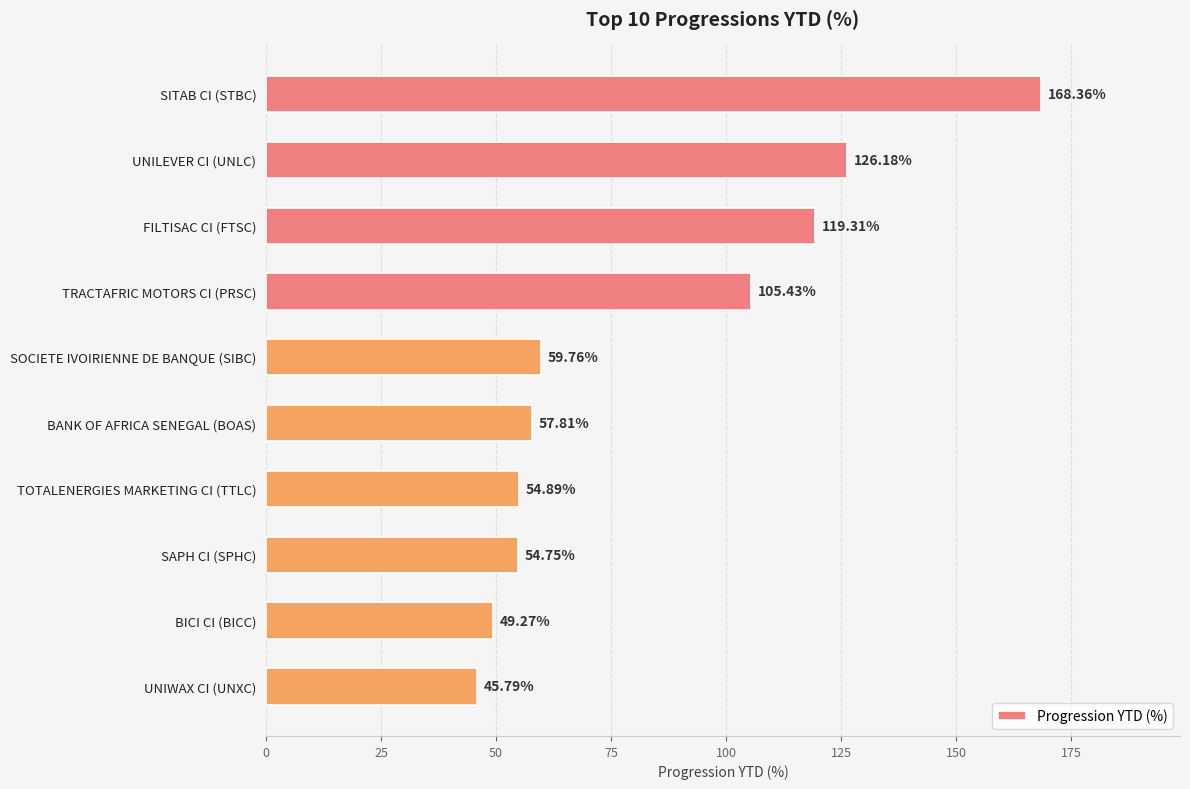

List the labels in order of value, smallest first.

UNIWAX CI (UNXC), BICI CI (BICC), SAPH CI (SPHC), TOTALENERGIES MARKETING CI (TTLC), BANK OF AFRICA SENEGAL (BOAS), SOCIETE IVOIRIENNE DE BANQUE (SIBC), TRACTAFRIC MOTORS CI (PRSC), FILTISAC CI (FTSC), UNILEVER CI (UNLC), SITAB CI (STBC)